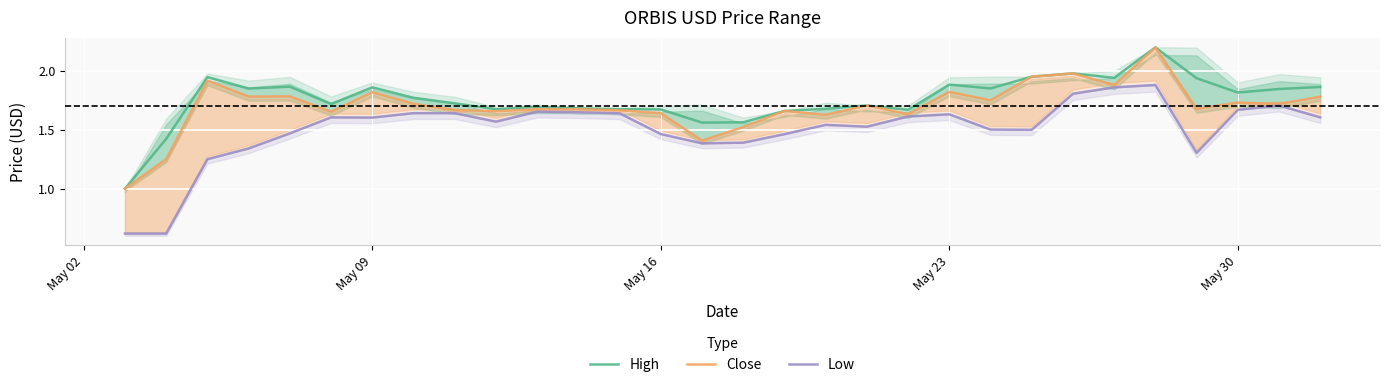

What is the value of the Low point at the 21st from the left?

1.6